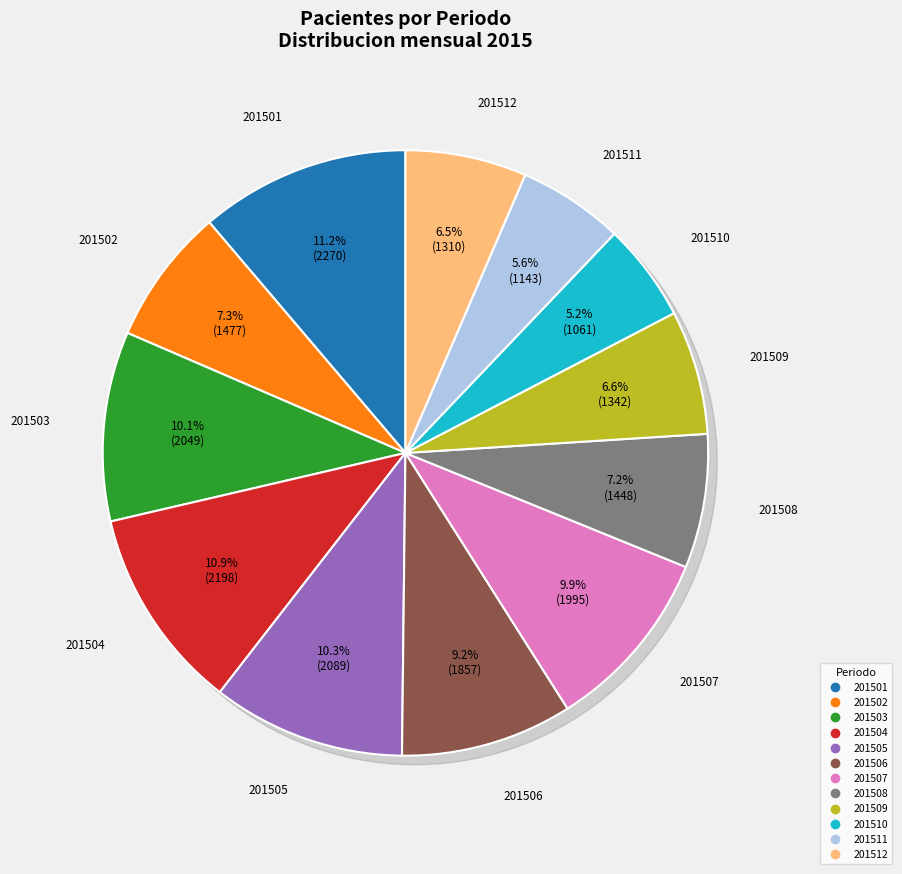

What is the change in value from 201502 to 201512?

-167